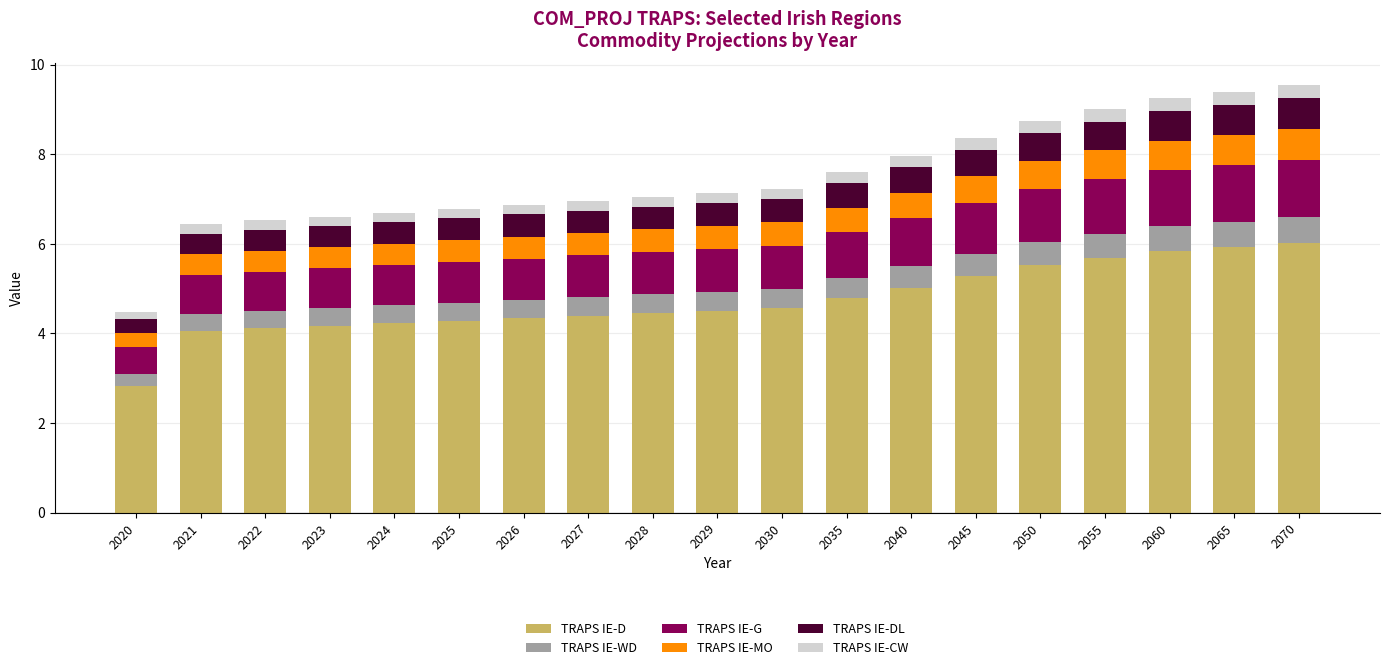

How many bars are there in total?

19